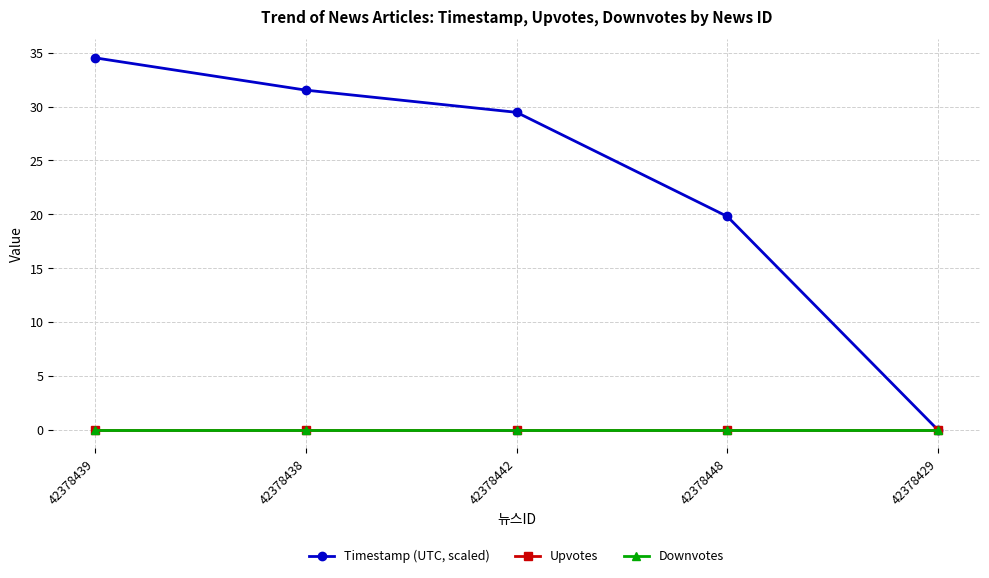

Is the value of Upvotes at 42378429 greater than the value of Timestamp (UTC, scaled) at 42378448?

No